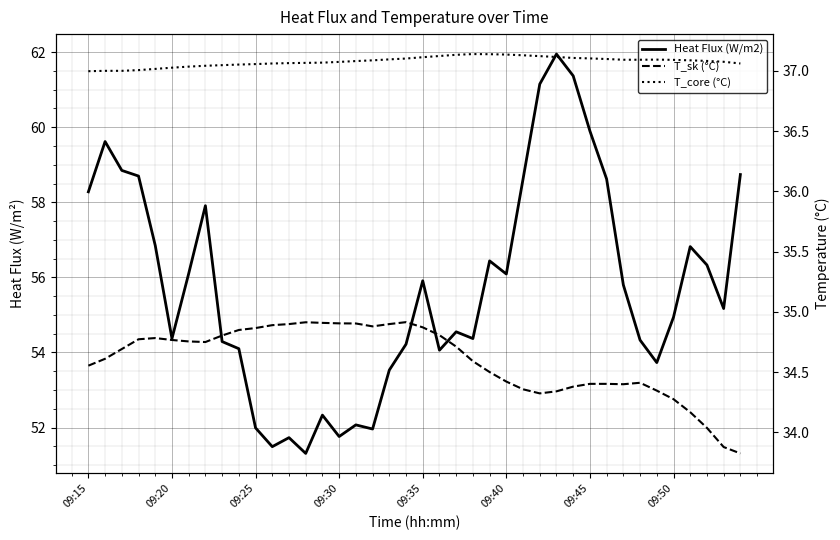

What position from the right is 09:35?

20